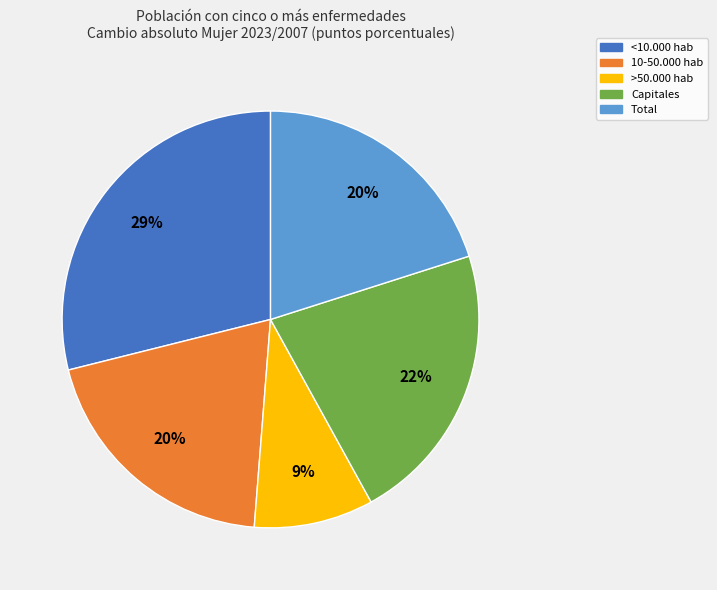

Do <10.000 hab and 10-50.000 hab together represent more than half of the pie?

No